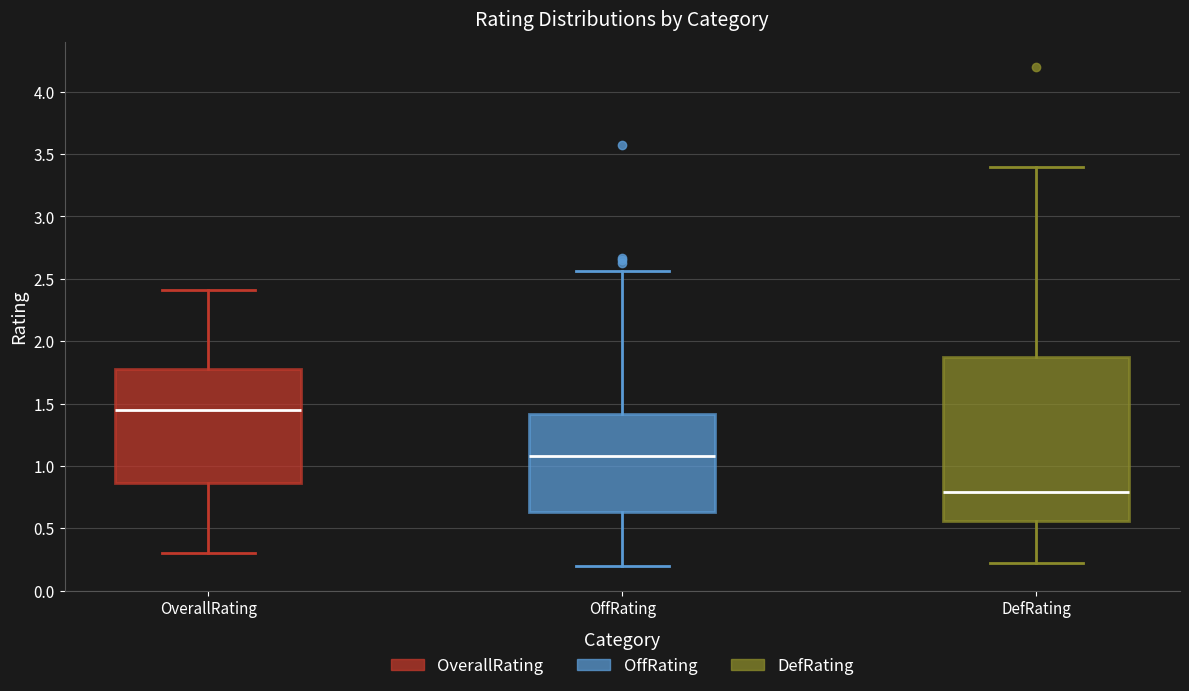

Which box's median line is the lowest?

DefRating